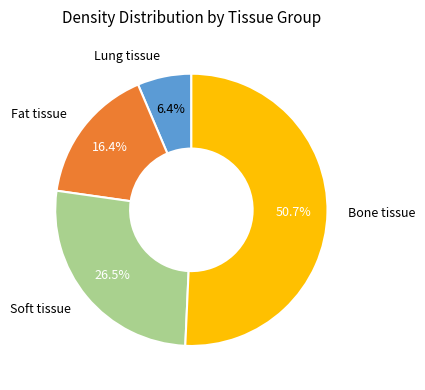

How many slices are in this pie chart?

4